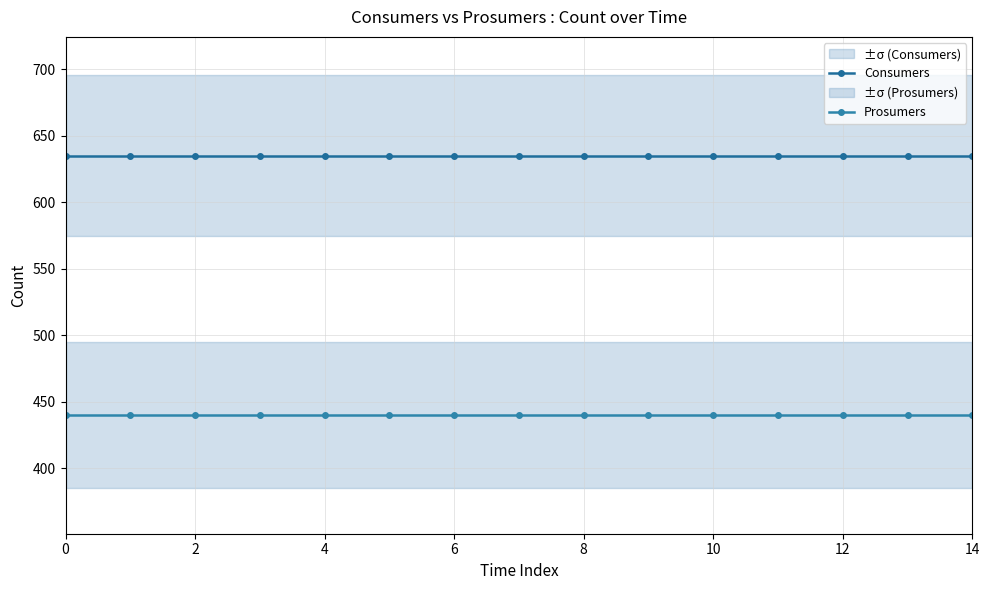

What is the total value across all series at 8?

1075